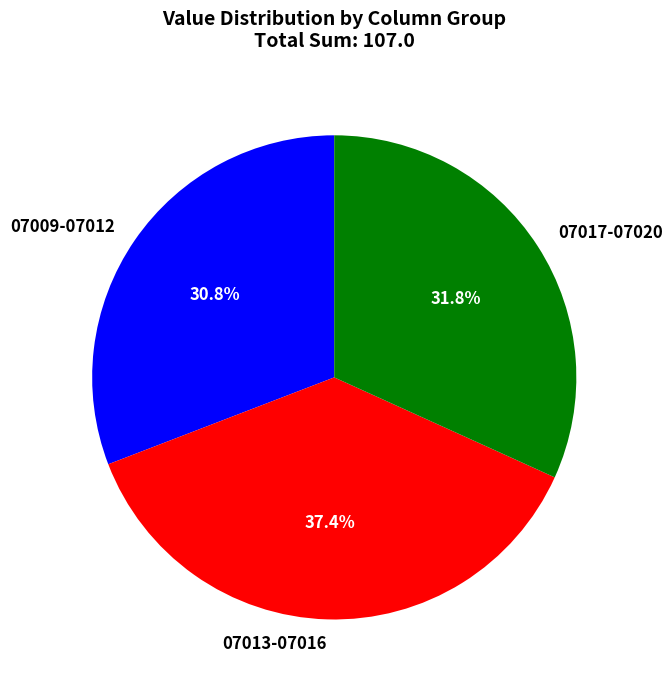

Between 07009-07012 and 07013-07016, which is larger?

07013-07016